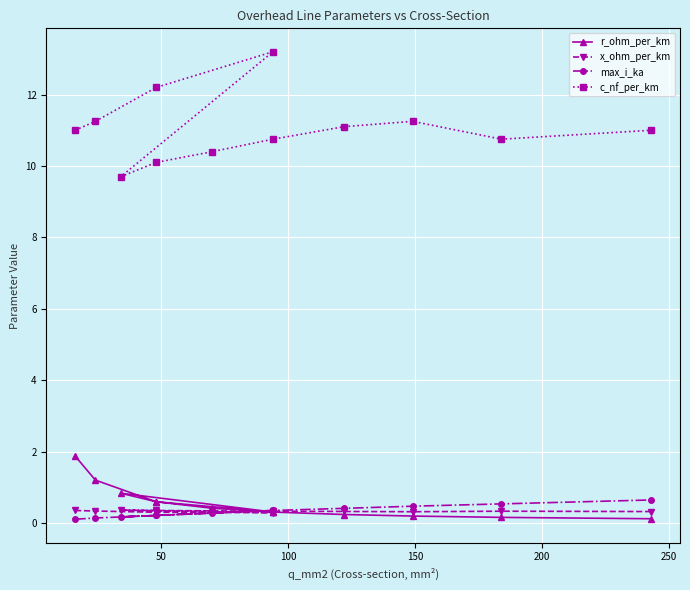

How many x_ohm_per_km values are between 0 and 1?

12